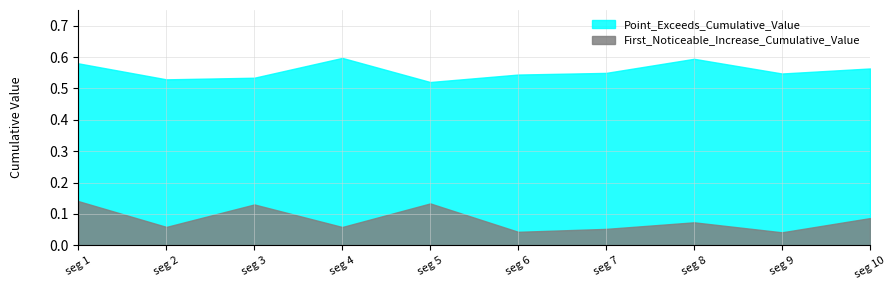

True or false: First_Noticeable_Increase_Cumulative_Value and Point_Exceeds_Cumulative_Value intersect in this chart.

False